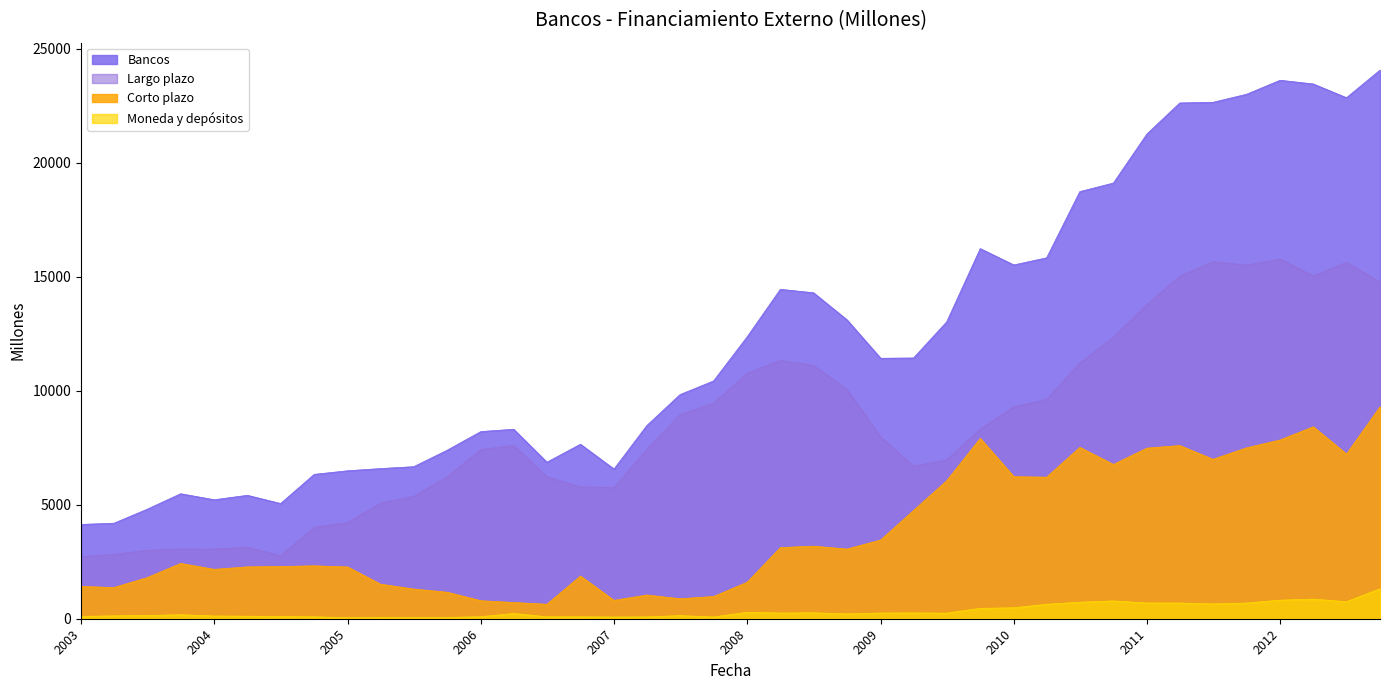

Rank the series by their average value, from lowest to highest.

Moneda y depósitos, Corto plazo, Largo plazo, Bancos